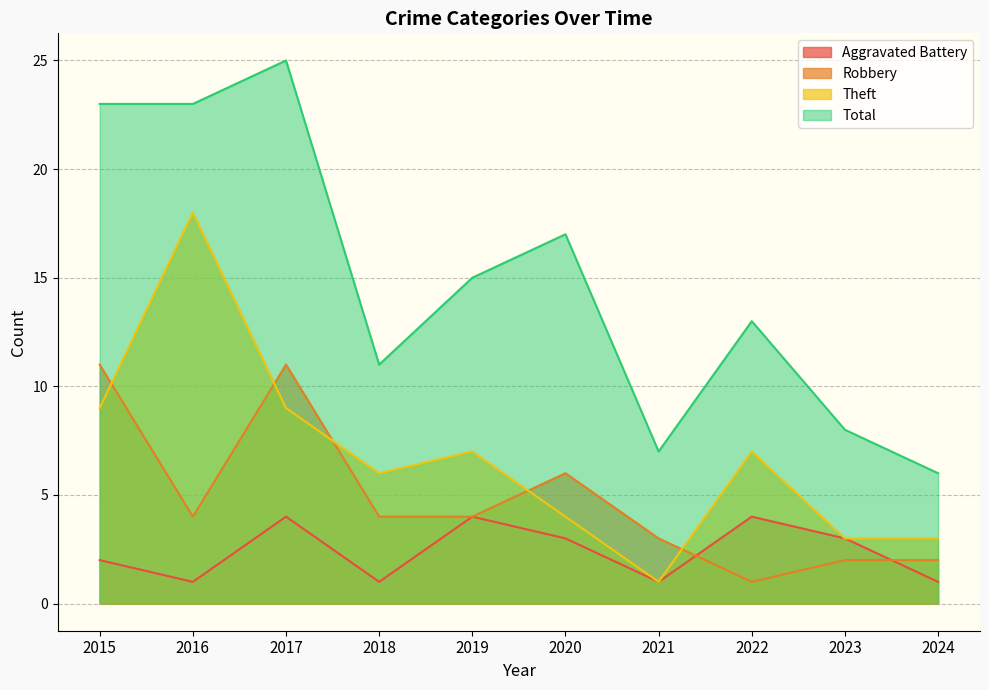

Does the chart display data point markers on the line(s)?

No